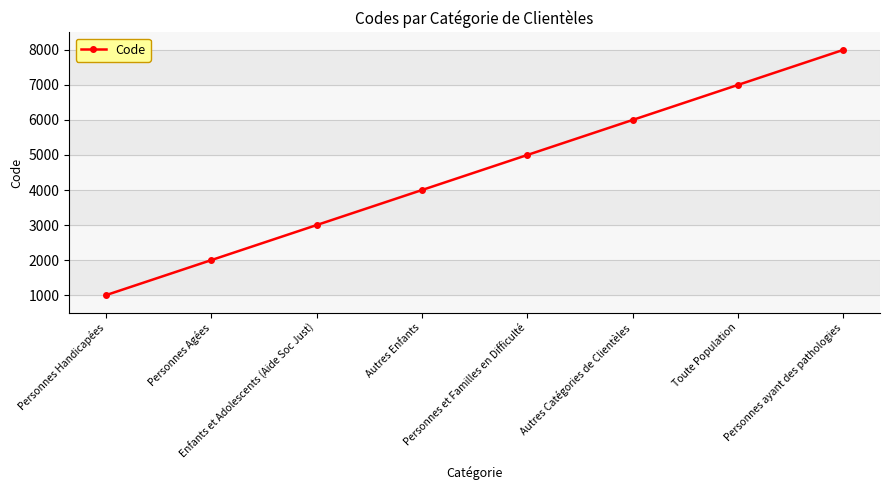

What is the difference between the values at Toute Population and Autres Catégories de Clientèles?

1000